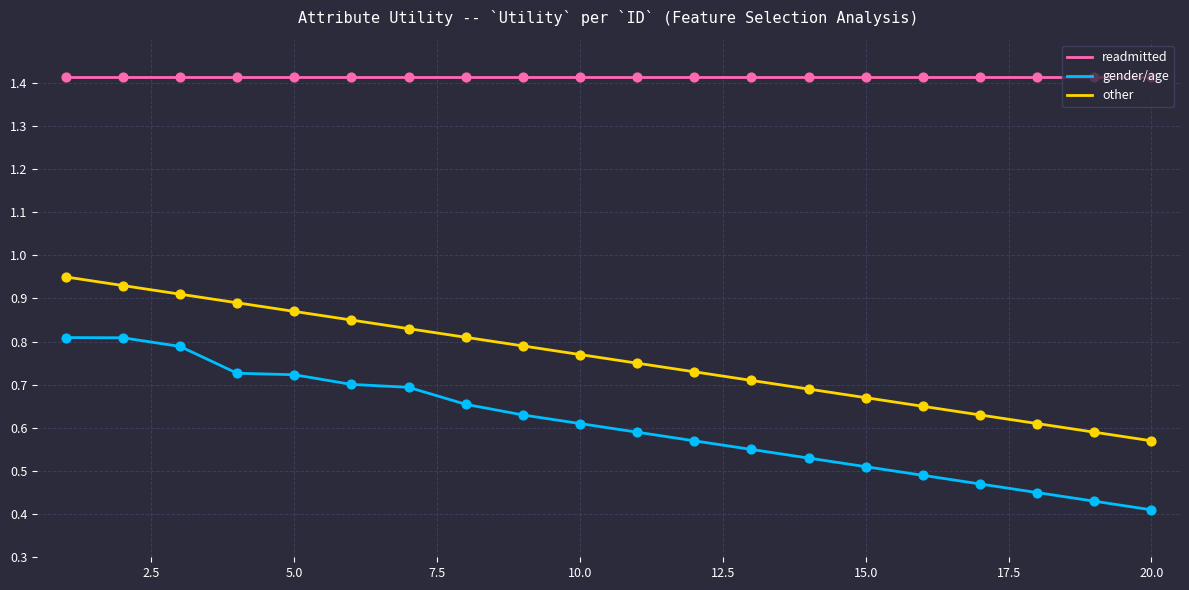

Which series has the widest spread of values?

gender/age